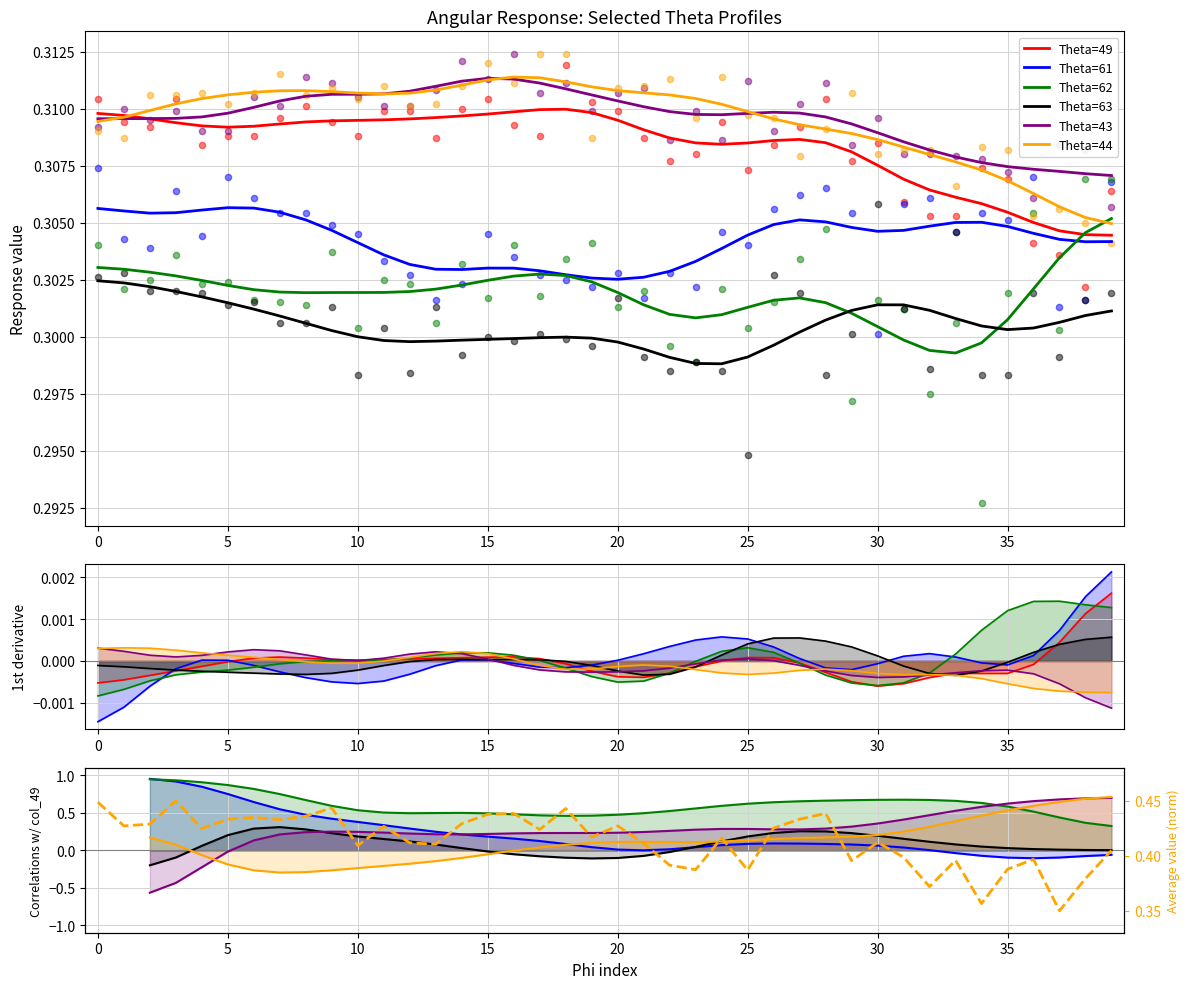

At which category is the sum across all series the highest?

3